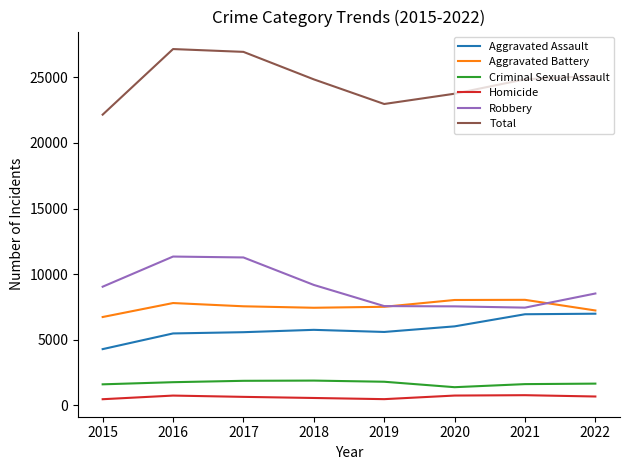

Which series has the largest total across all categories?

Total